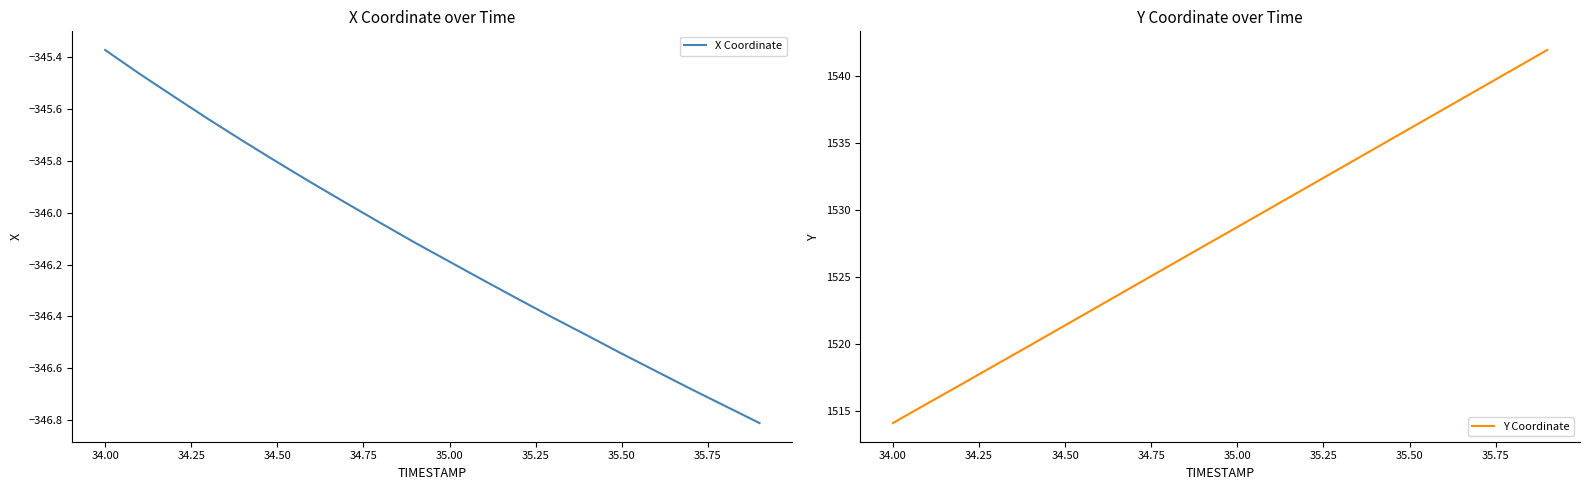

At which label does X Coordinate reach its peak?

34.00